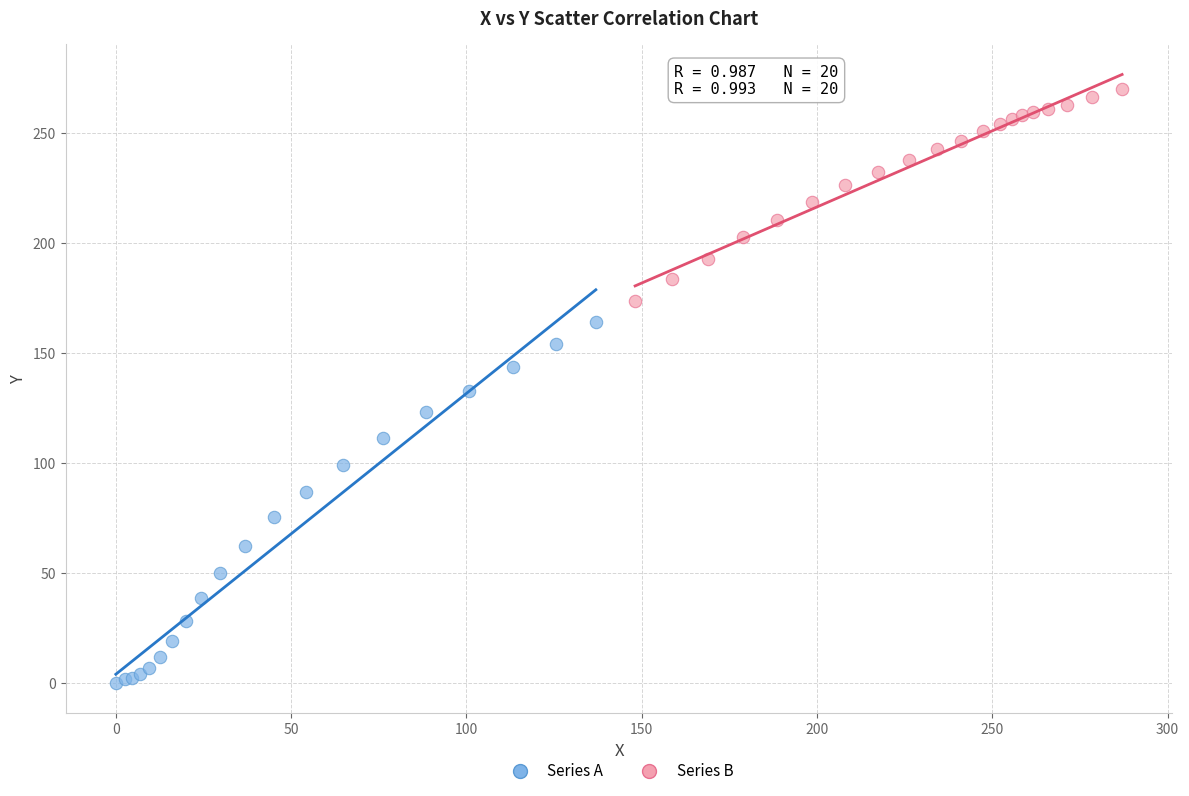

Which series has the largest Y range (max minus min)?

Series A